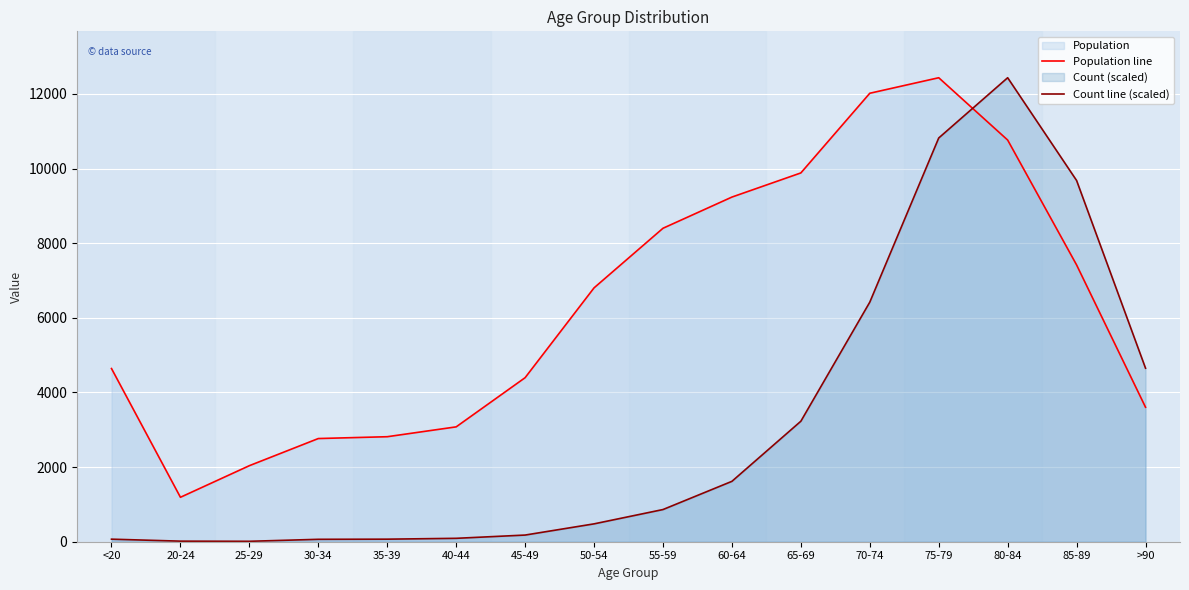

How many lines are shown in the chart?

2